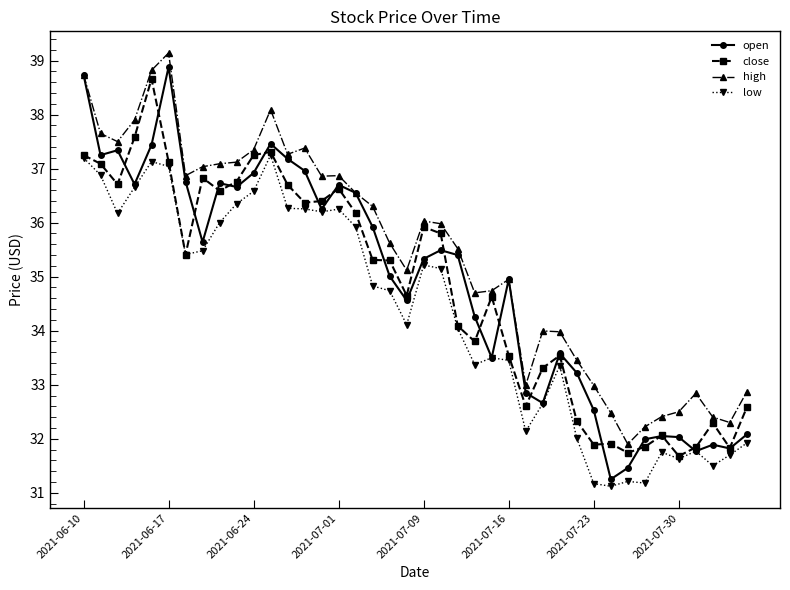

What is the maximum value shown in the chart?

39.1